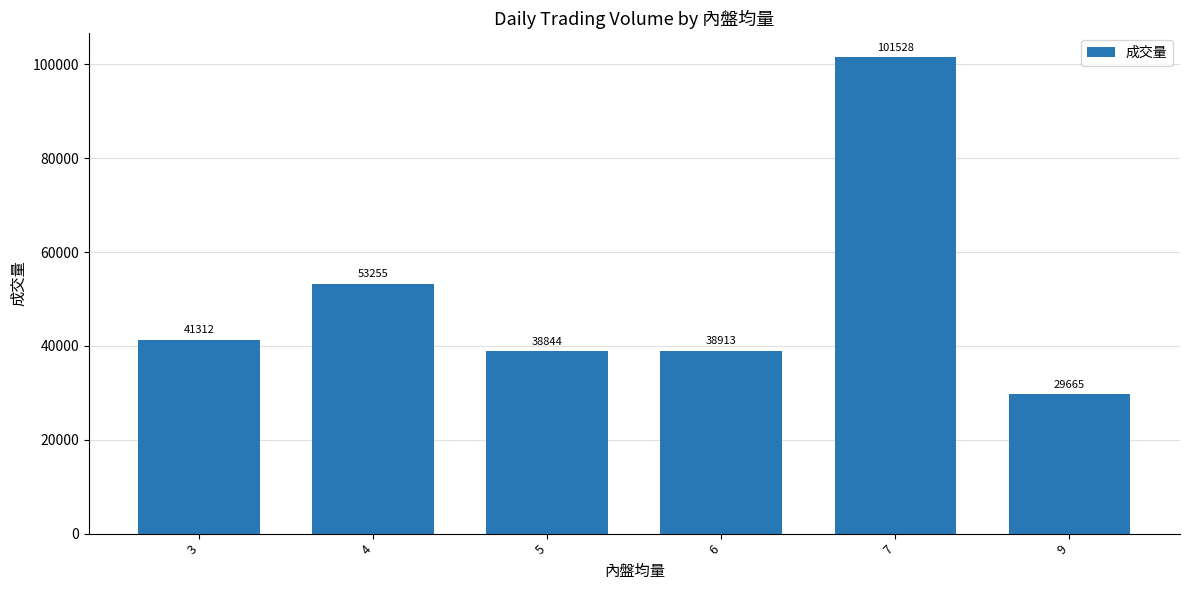

How many bars are there in total?

6